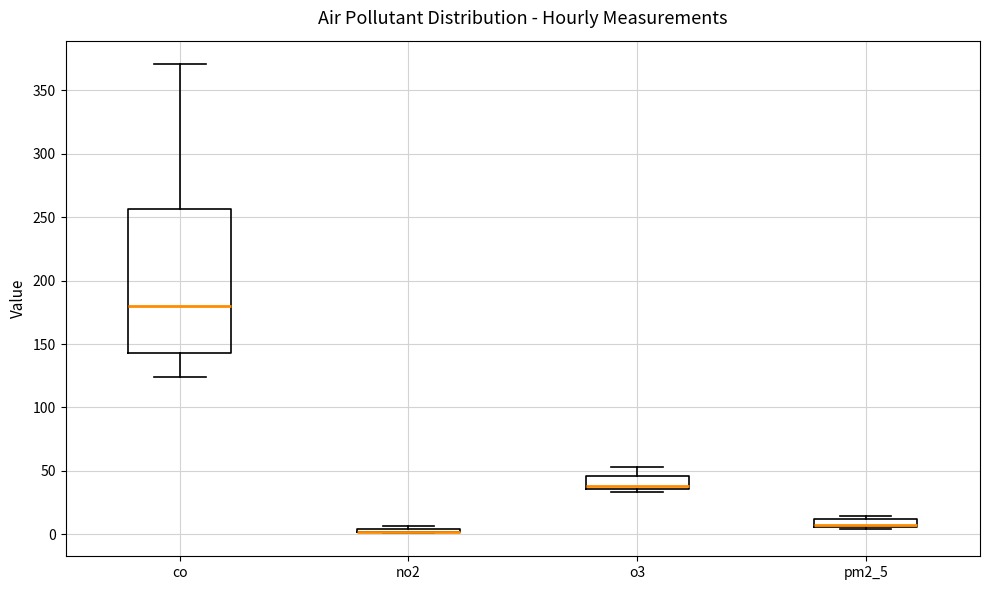

Comparing the boxes themselves (not the whiskers), which one is the tallest?

co